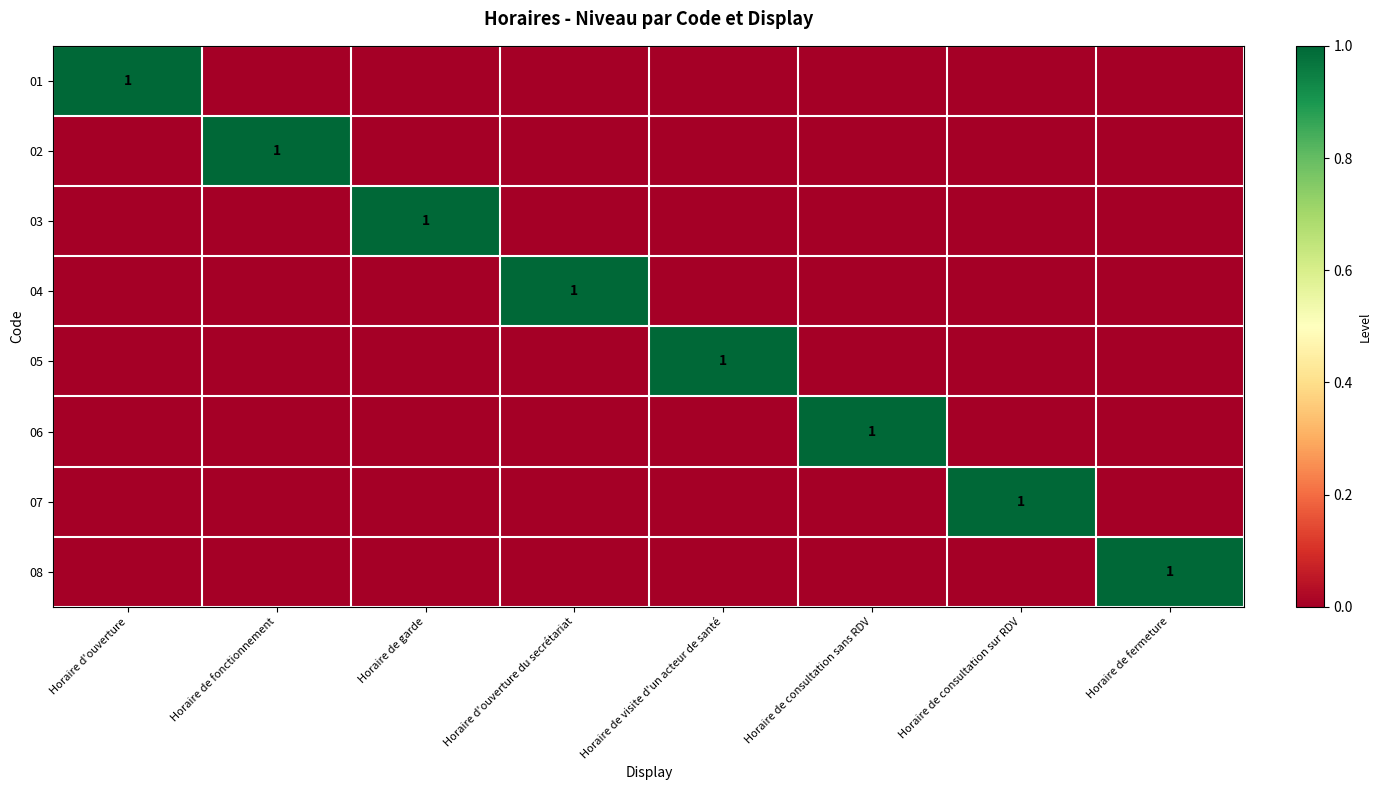

What is the spread (max minus min) of values at Horaire d'ouverture du secrétariat?

1